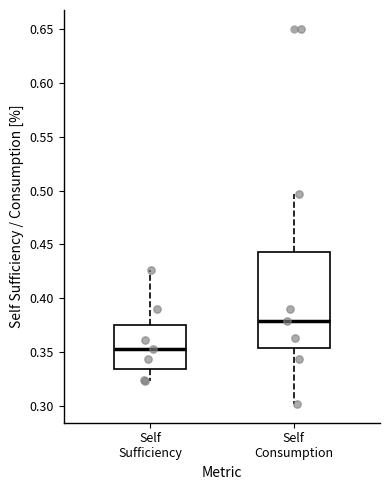

Comparing the boxes themselves (not the whiskers), which one is the tallest?

Self Consumption